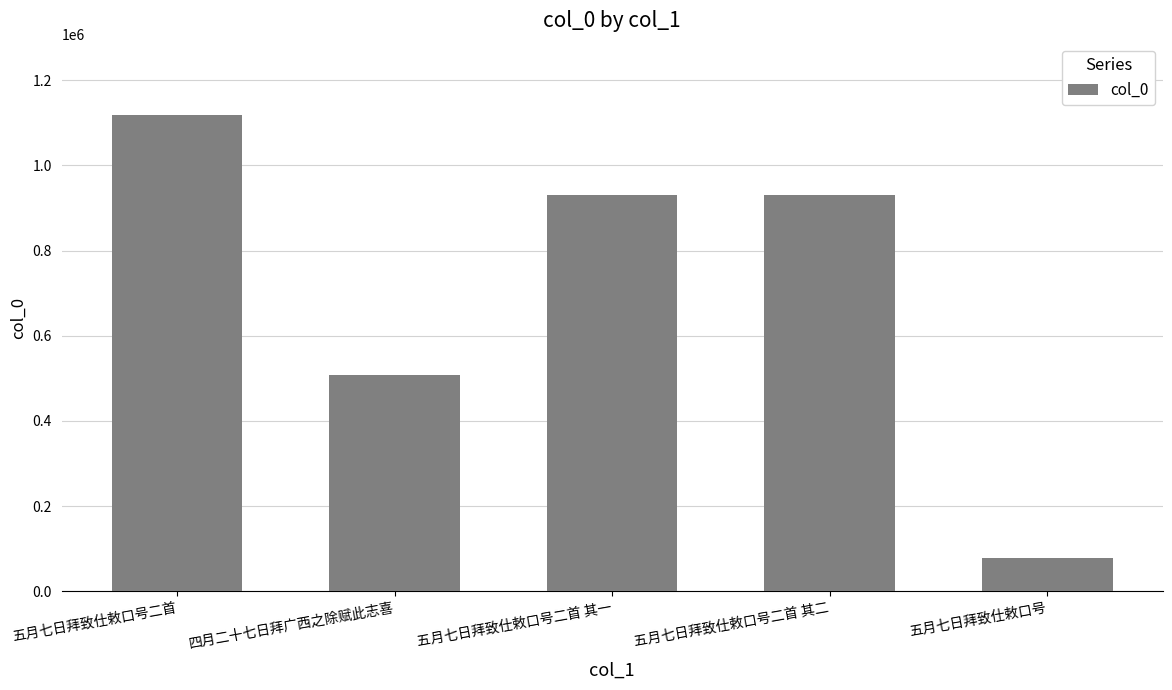

Read the value at 五月七日拜致仕敕口号, to the nearest 50.

77700